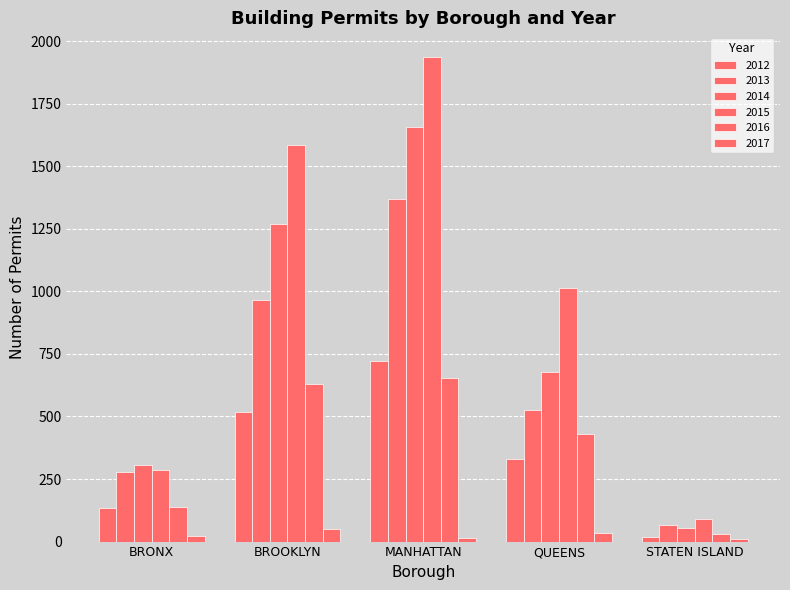

What is the value of the 2017 bar at the 5th from the left?

9